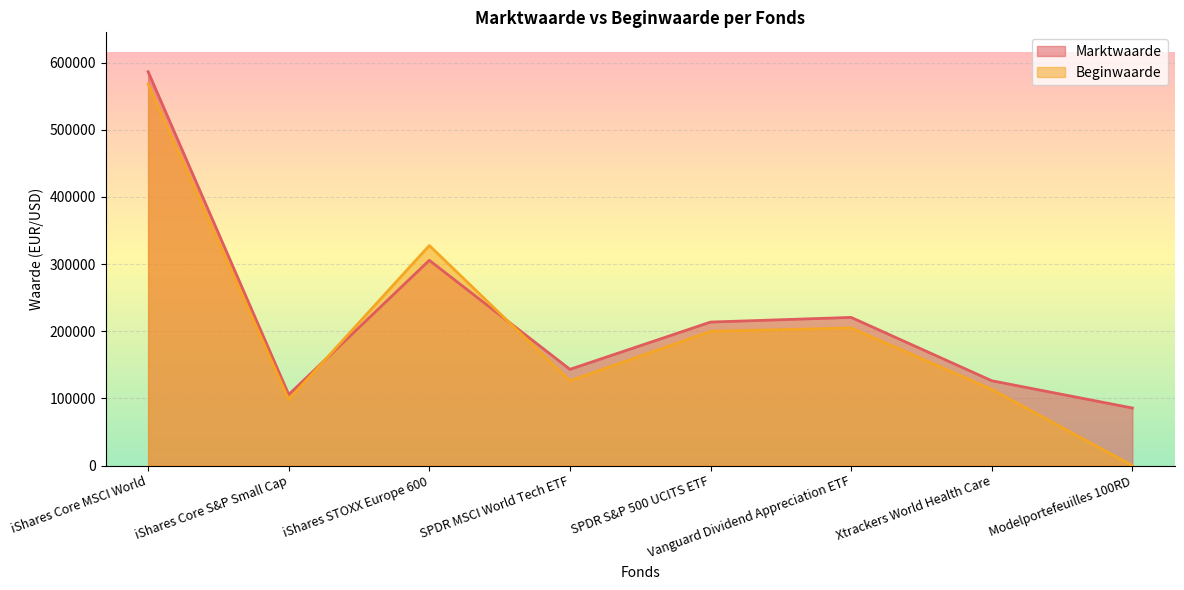

What is the value of the Beginwaarde point at the 1st from the left?

568135